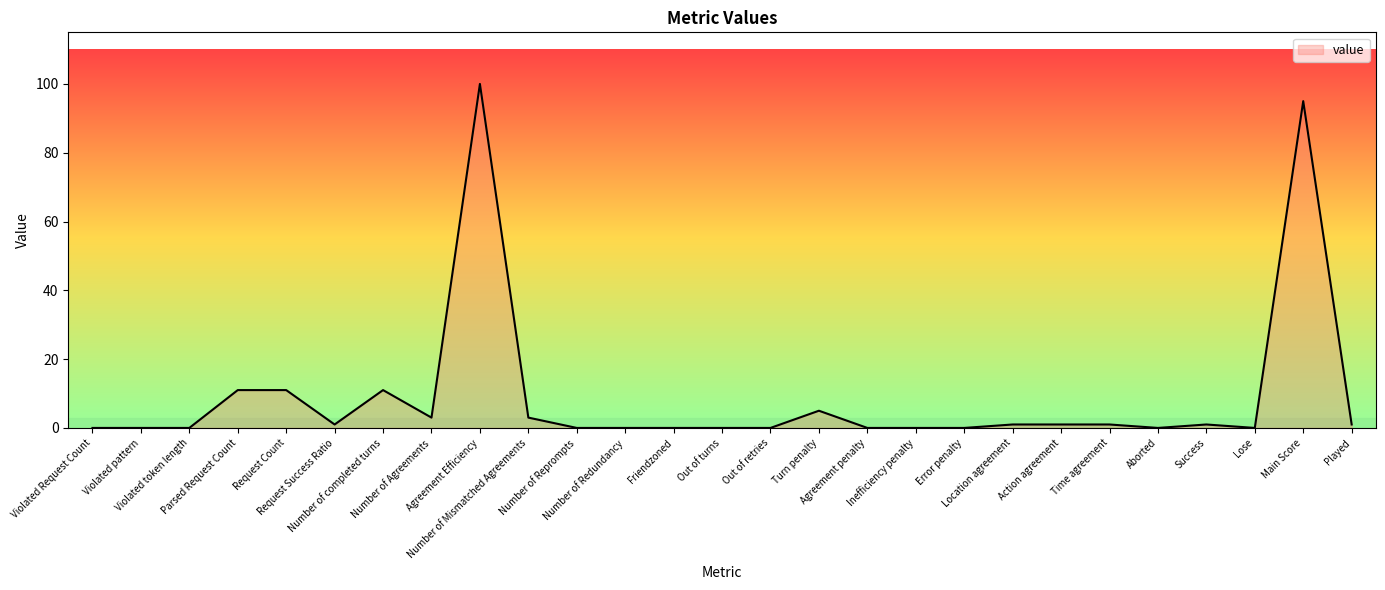

What is the difference between the values at Out of retries and Location agreement?

1